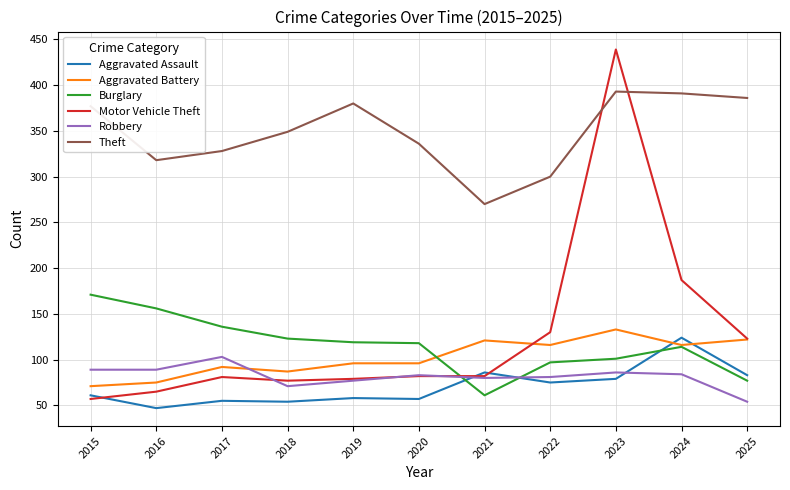

The value of Motor Vehicle Theft at 2019 is 79. True or false?

True